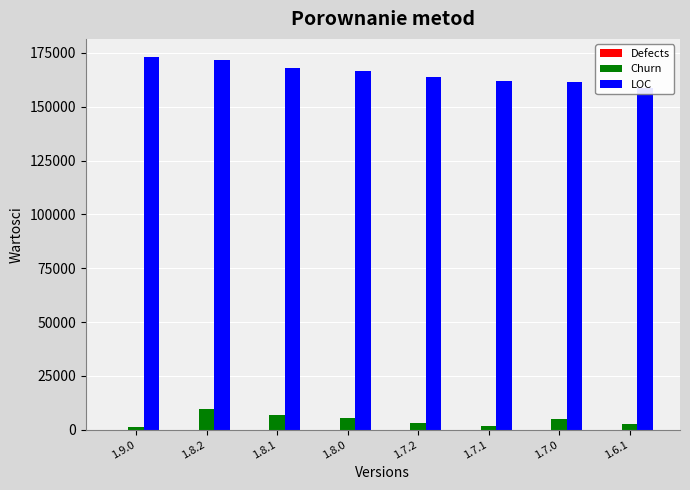

Where is LOC nearest to the value 165787?

1.8.0